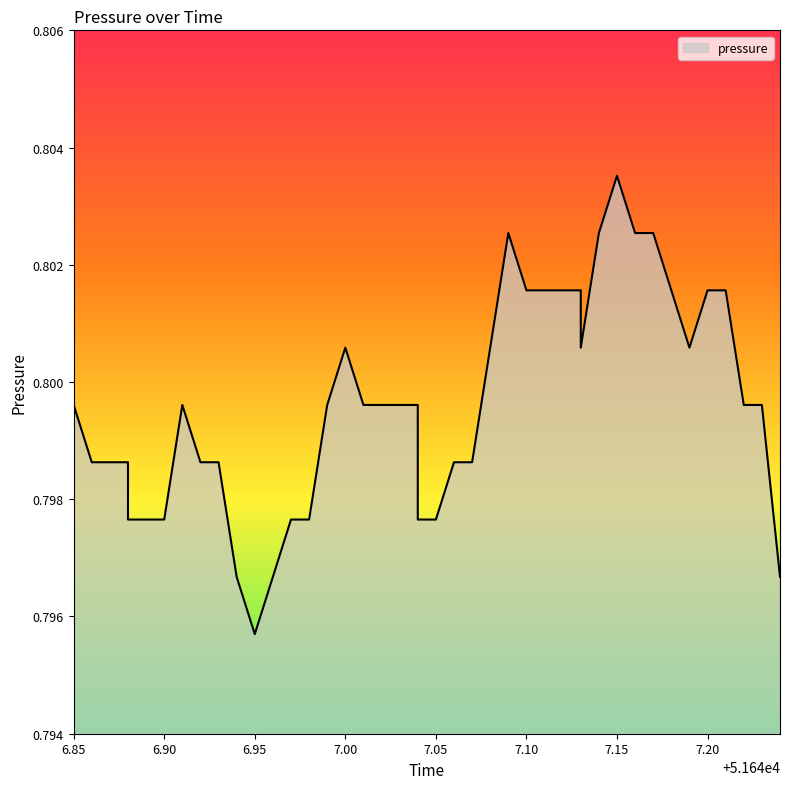

Is it true that the value at 34 is 0.3?

False